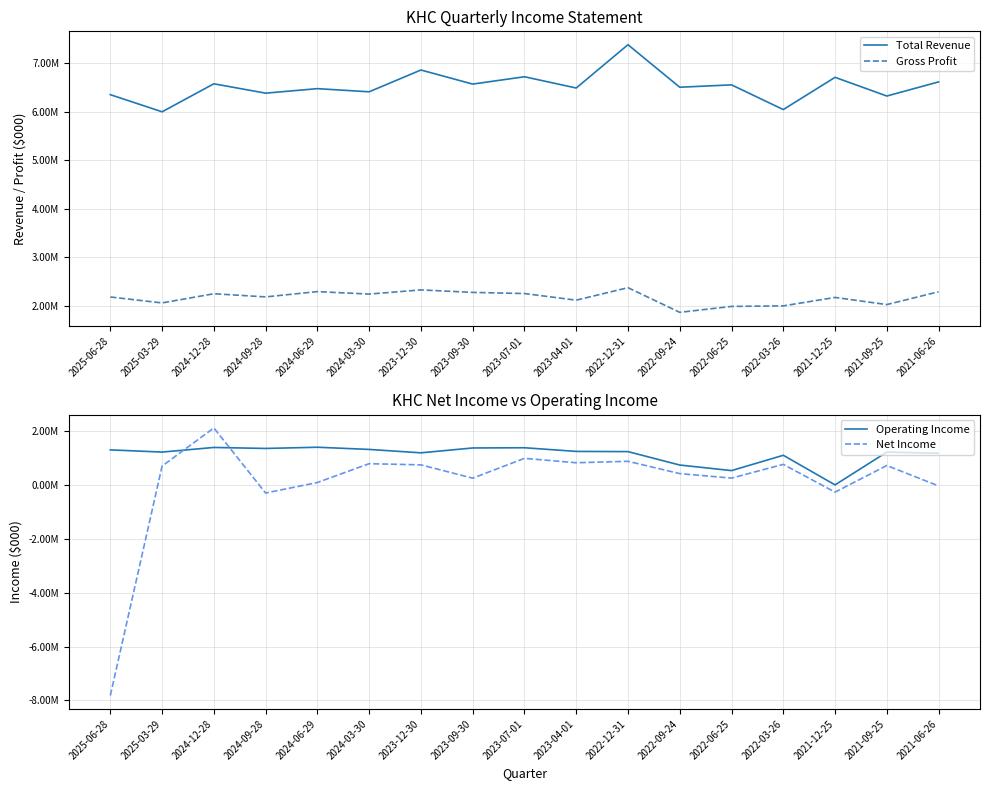

What is the difference between the highest and lowest values at 2024-03-30?

5610000